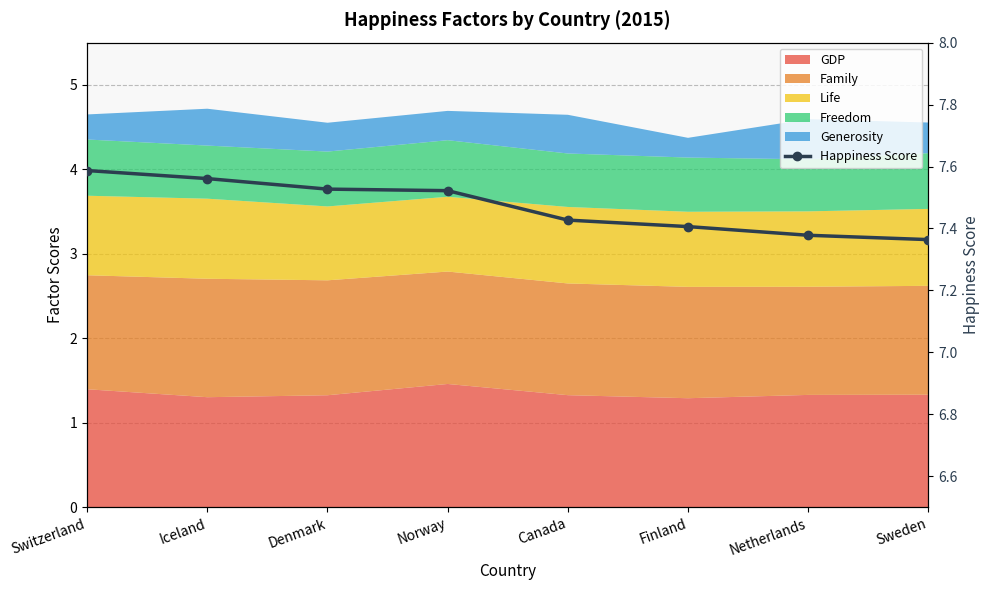

List the labels in order of value, smallest first.

Sweden, Netherlands, Finland, Canada, Norway, Denmark, Iceland, Switzerland